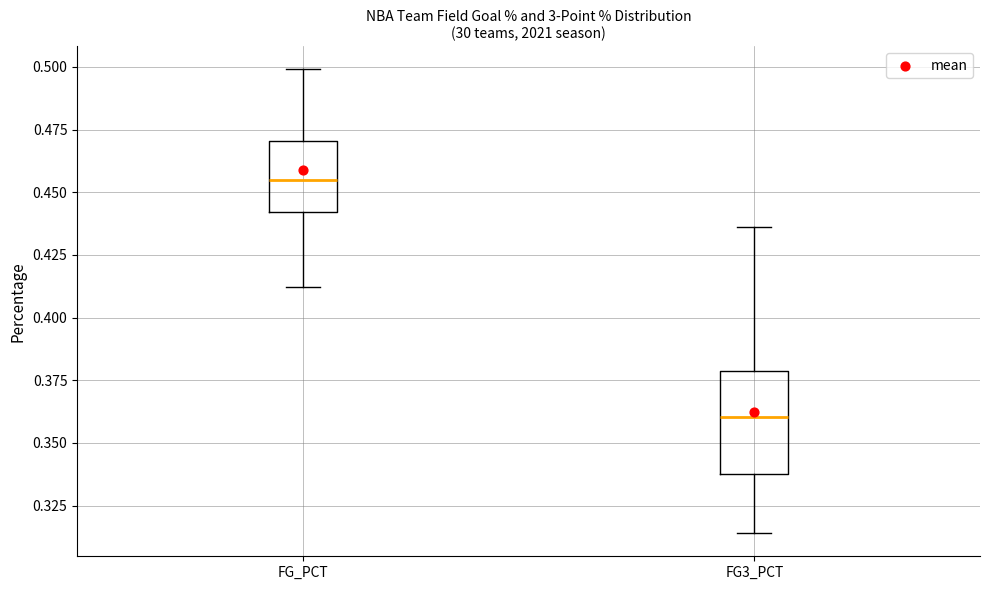

Where is the lower edge of the box for FG3_PCT on the y-axis? The values are not printed on the chart, so give them approximately, as read against the axis.

0.340